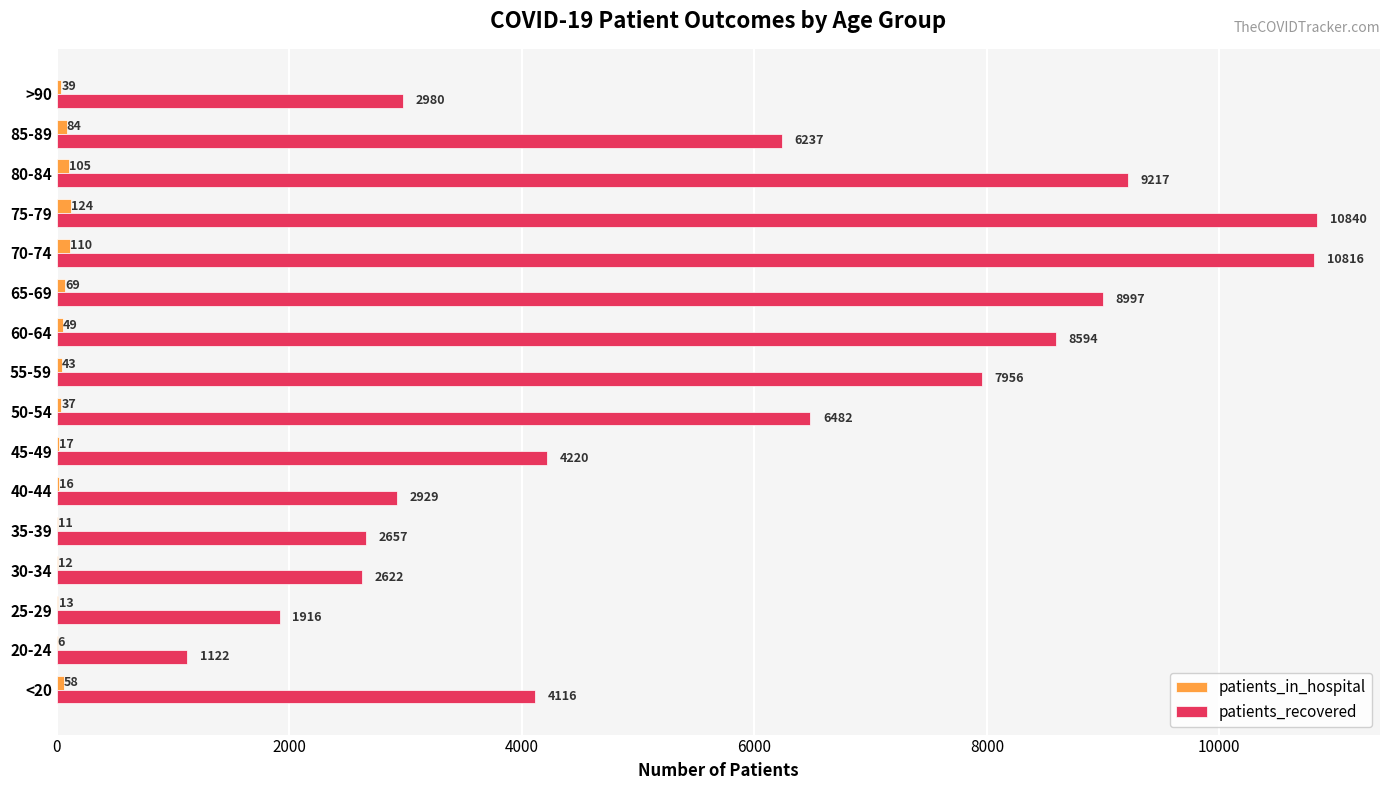

How many data points does each series have?

16